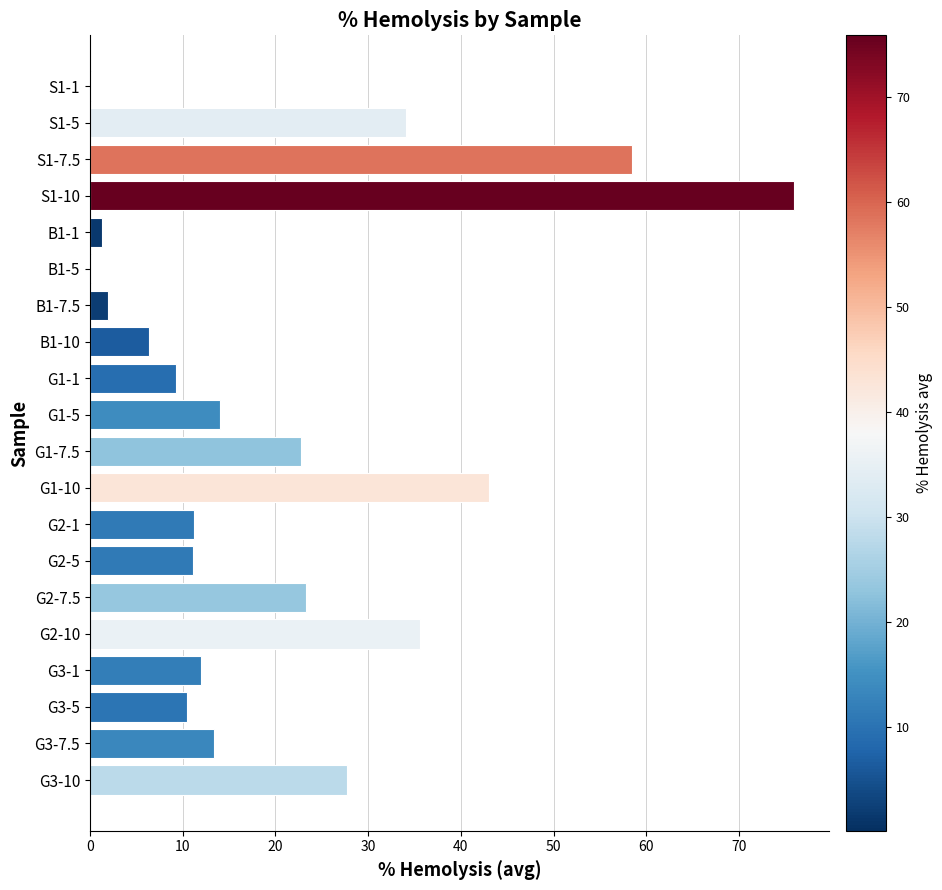

Between S1-5 and G1-10, which is larger?

G1-10